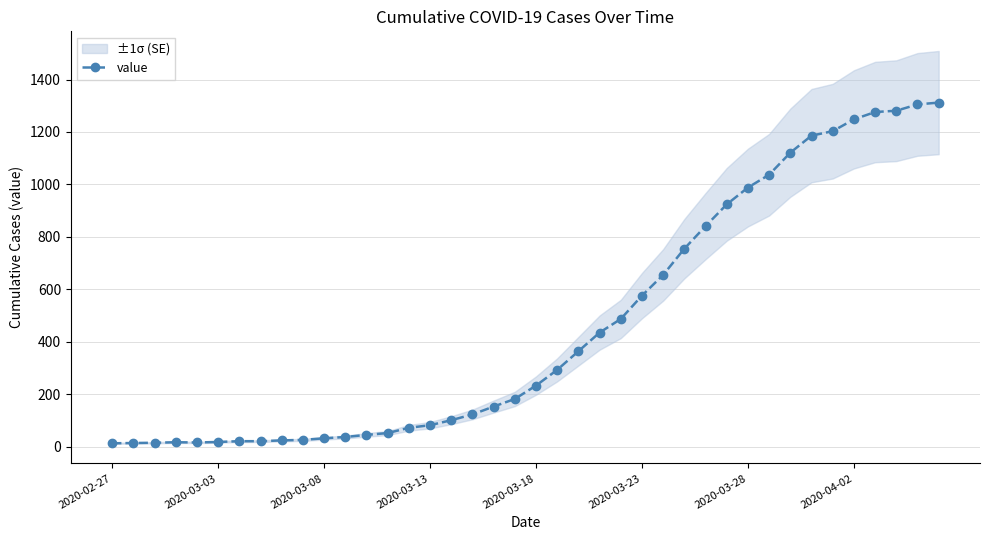

What is the value of the 4th point from the left?

17